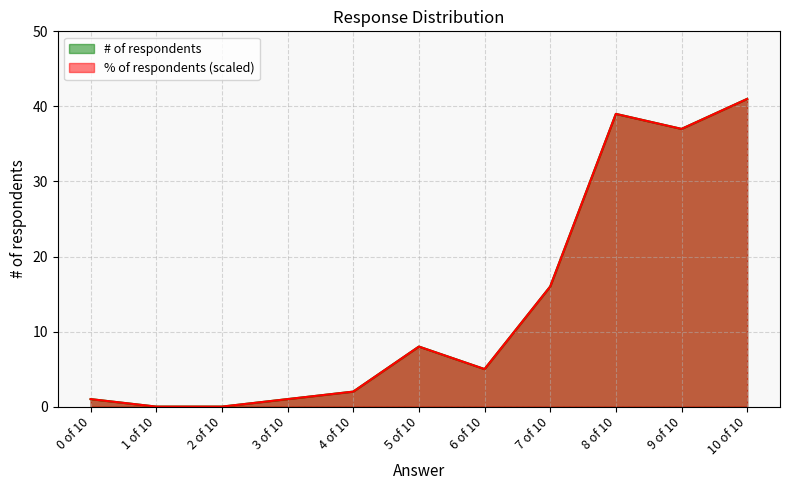

What is the value of the % of respondents point at the 9th from the left?

39